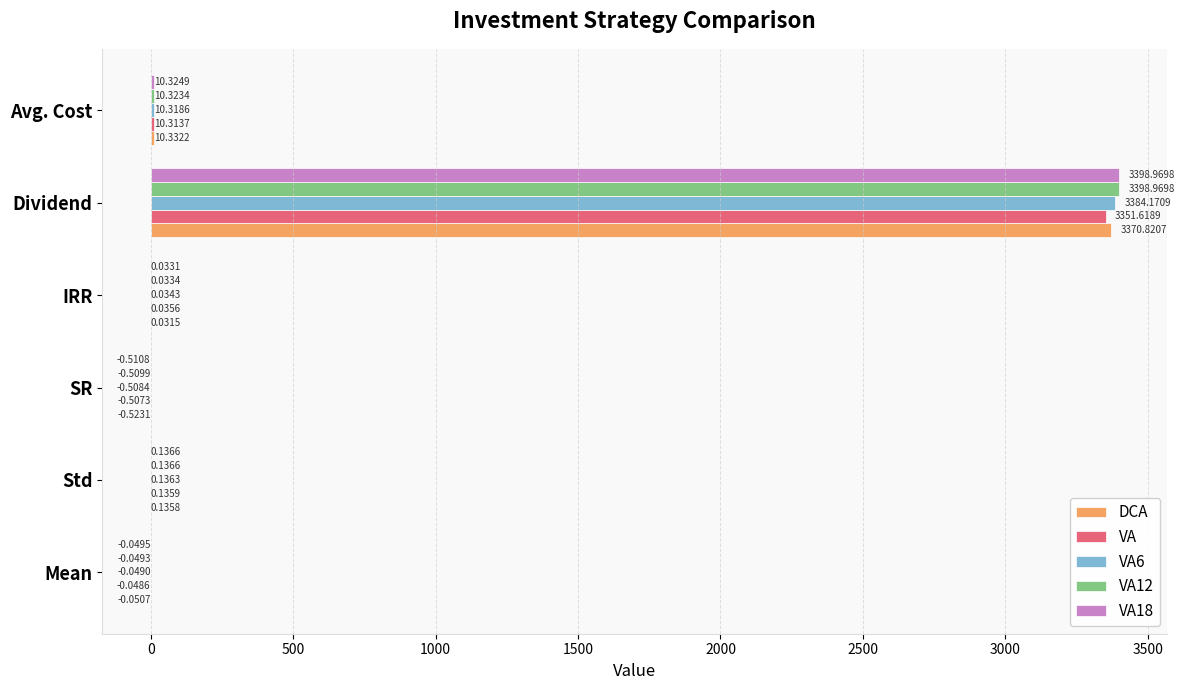

At which label does VA12 reach its peak?

Dividend